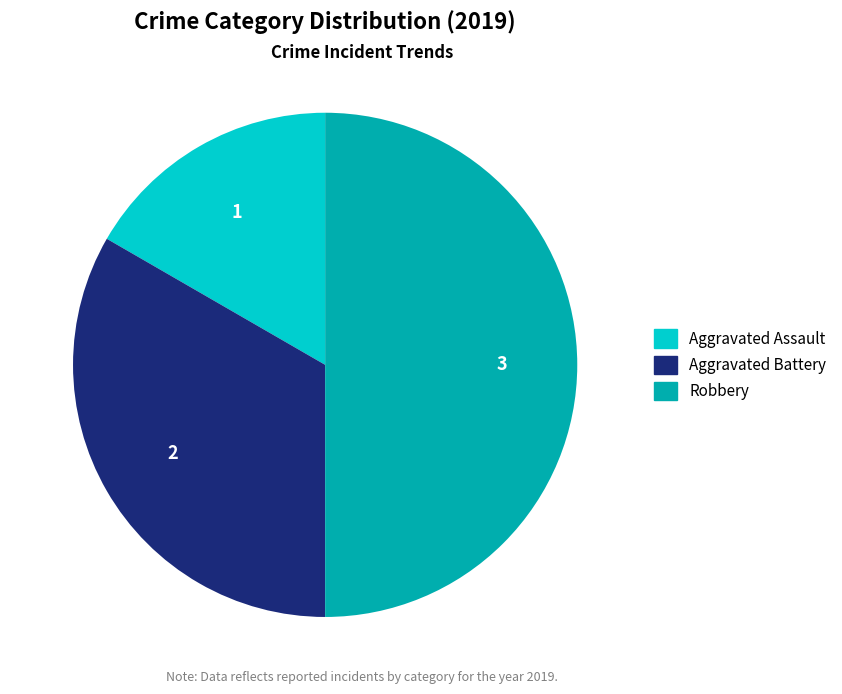

Rank the categories by value from highest to lowest.

Robbery, Aggravated Battery, Aggravated Assault